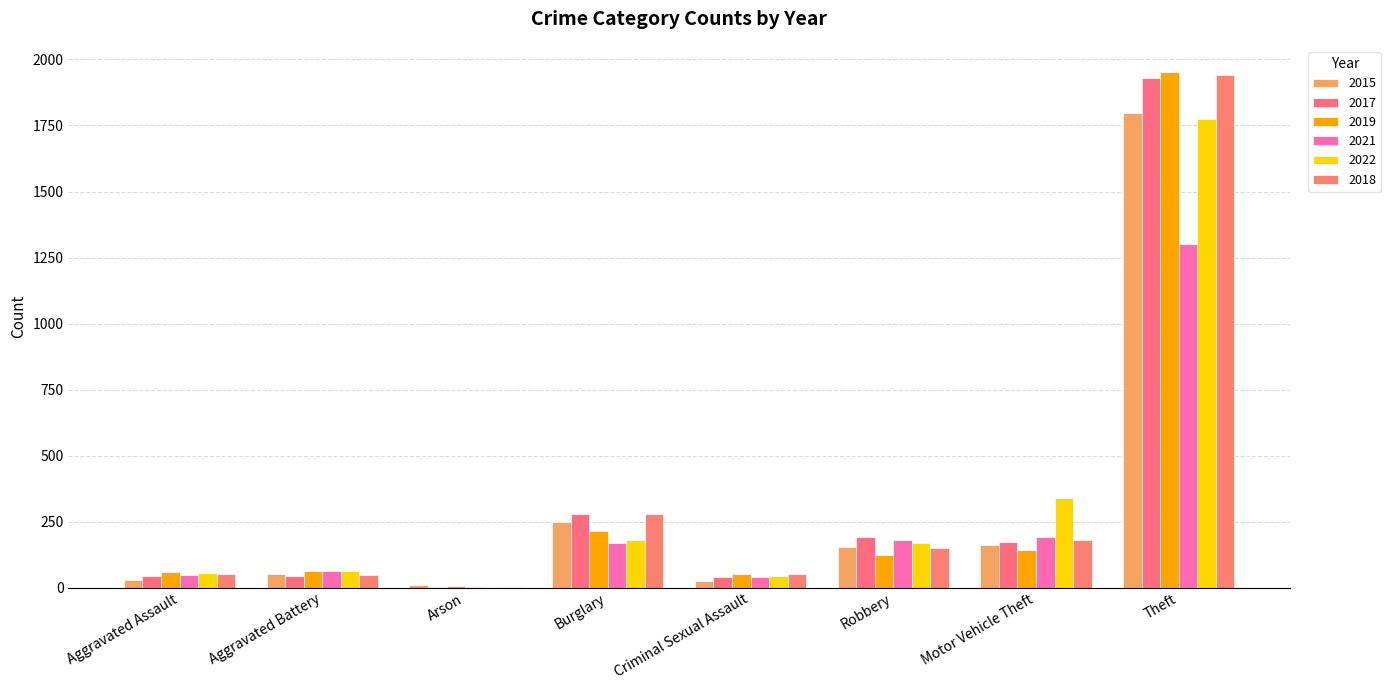

What is the sum of the 2017 values at Motor Vehicle Theft and Burglary?

453